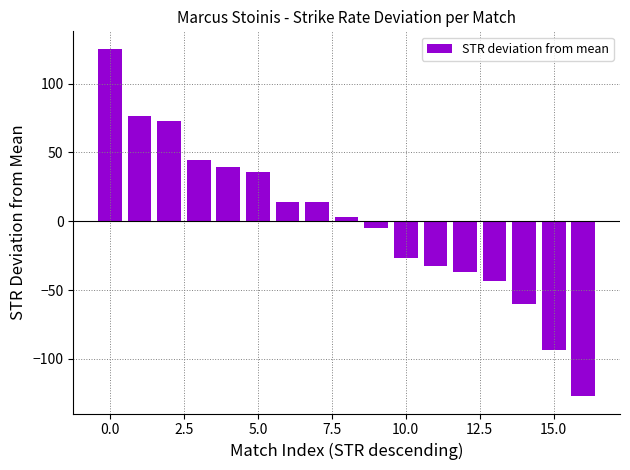

What is the maximum value shown in the chart?

125.4